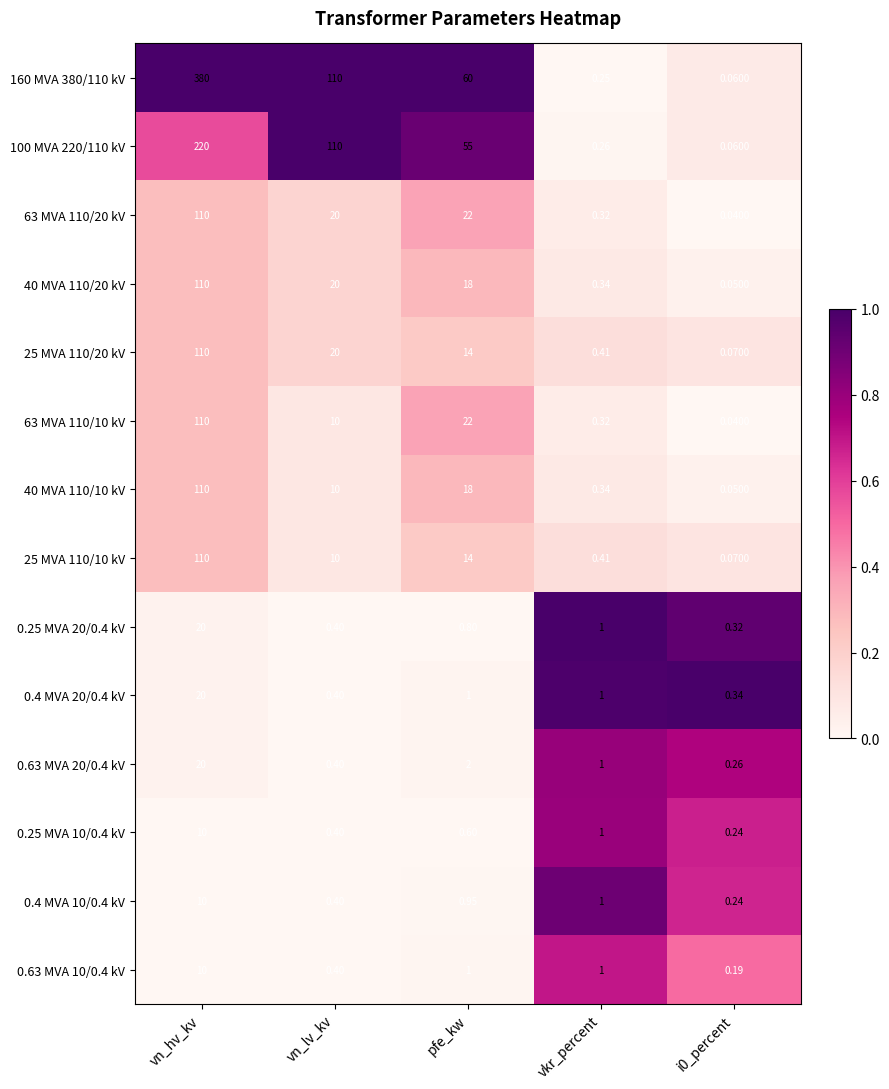

Which series changed the most between vn_hv_kv and vkr_percent?

160 MVA 380/110 kV